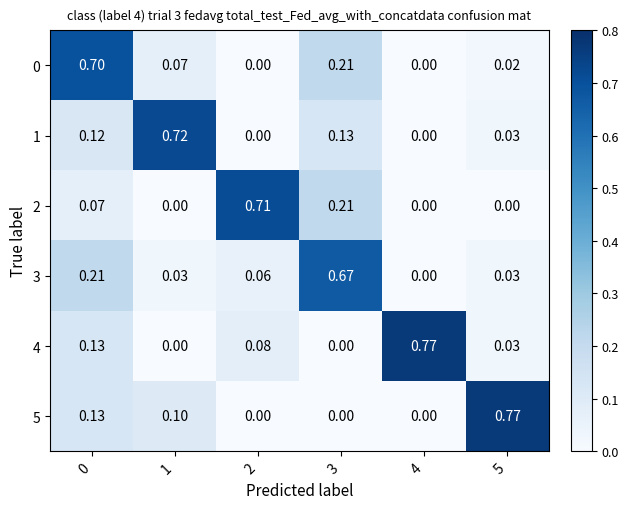

List the series in order of their peak value, lowest first.

3, 0, 2, 1, 4, 5